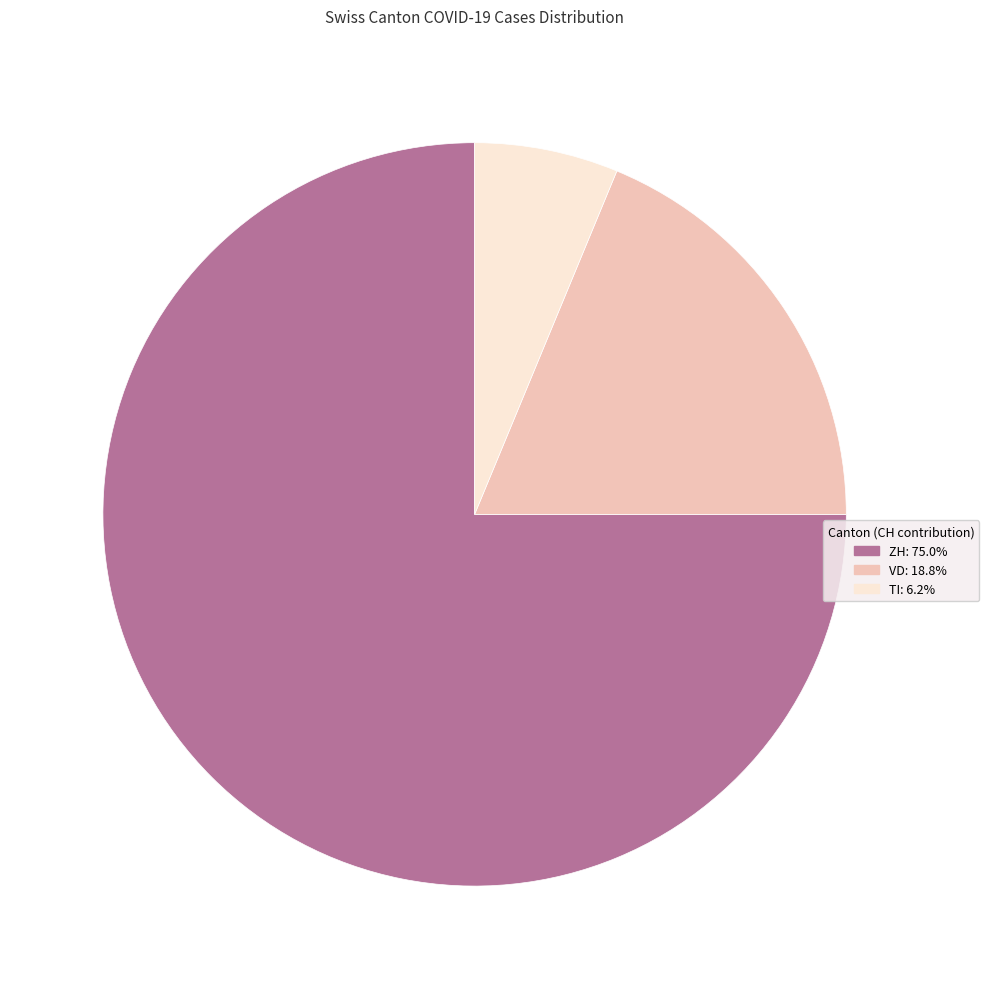

Is ZH the majority of the pie?

Yes